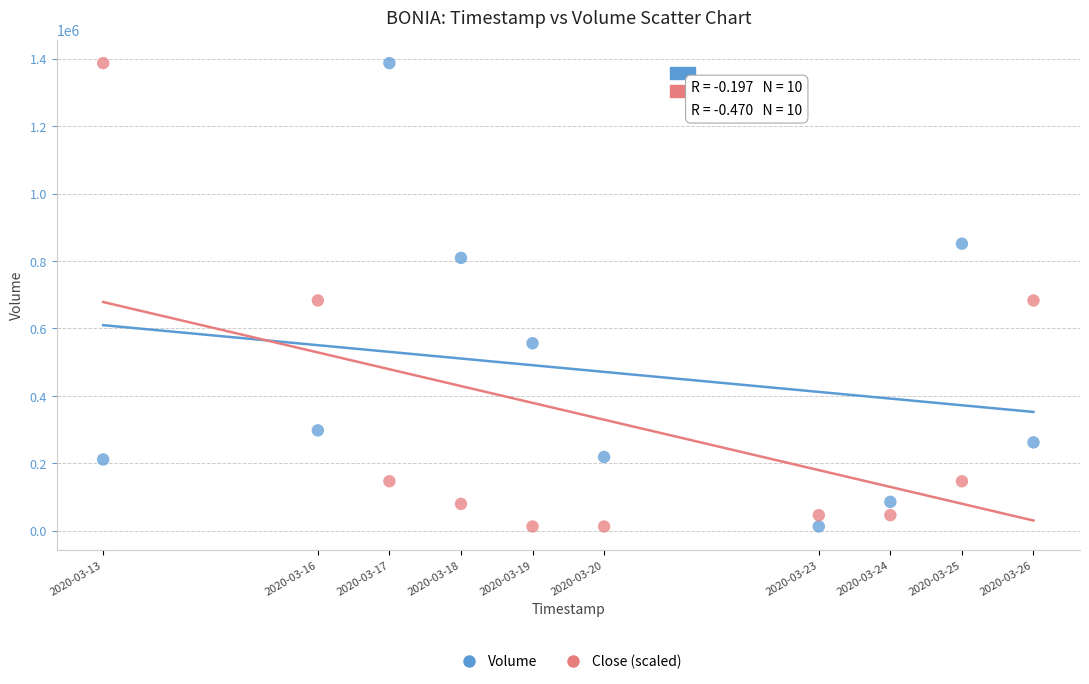

Across all data points, what is the range of Y values (max minus min)?

1374300.0